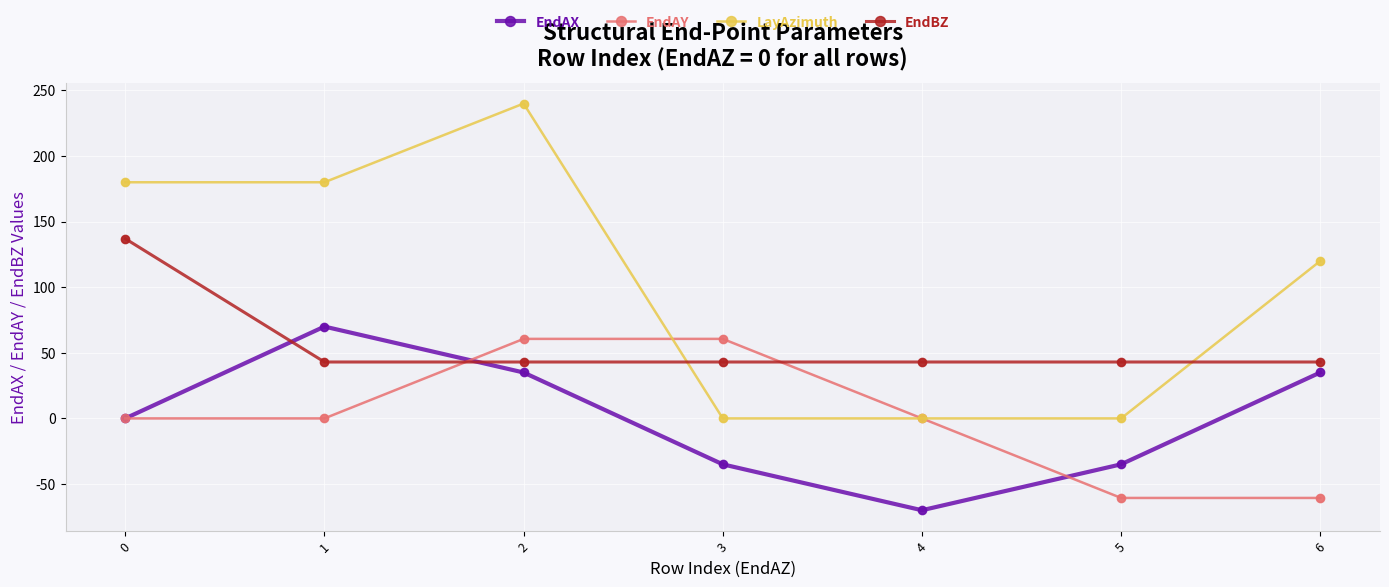

What is the spread (max minus min) of values at 2?

205.0